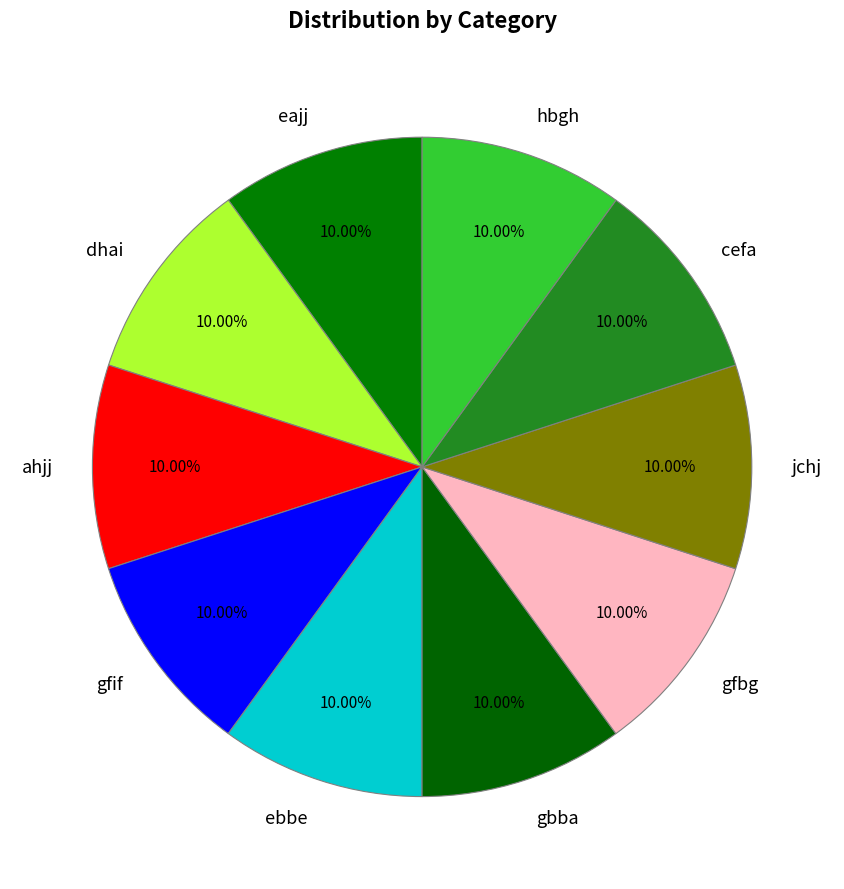

To the nearest percent, what percentage of the pie is jchj?

10%